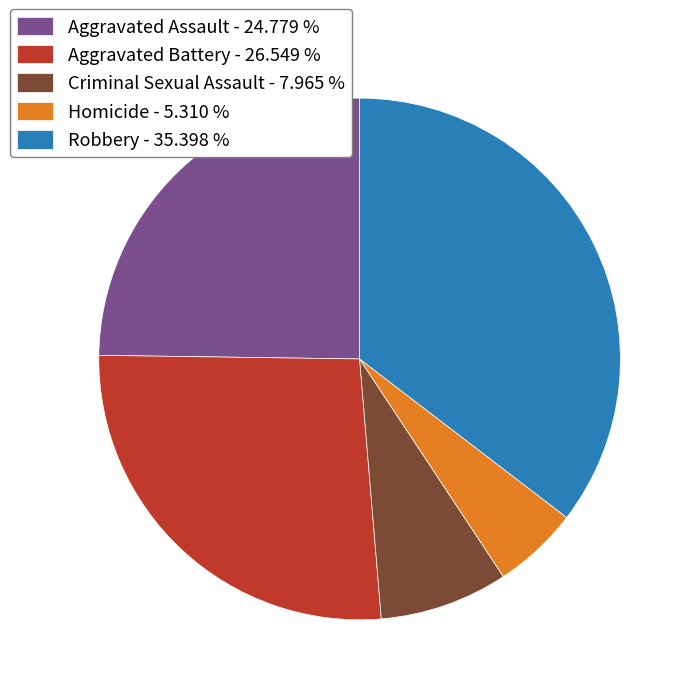

Does Robbery represent more than half of the total?

No